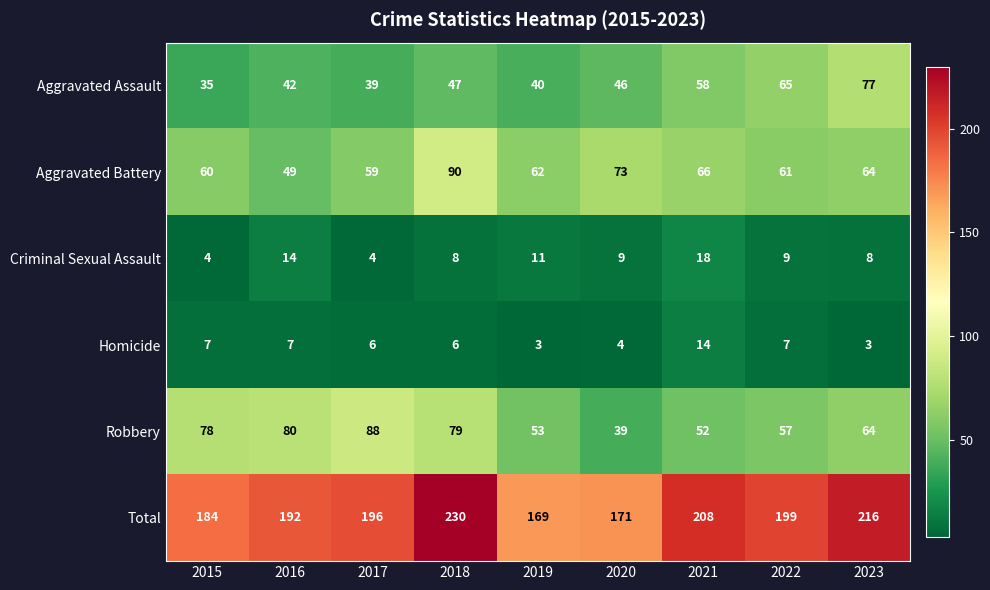

Count the number of data series in this chart.

6